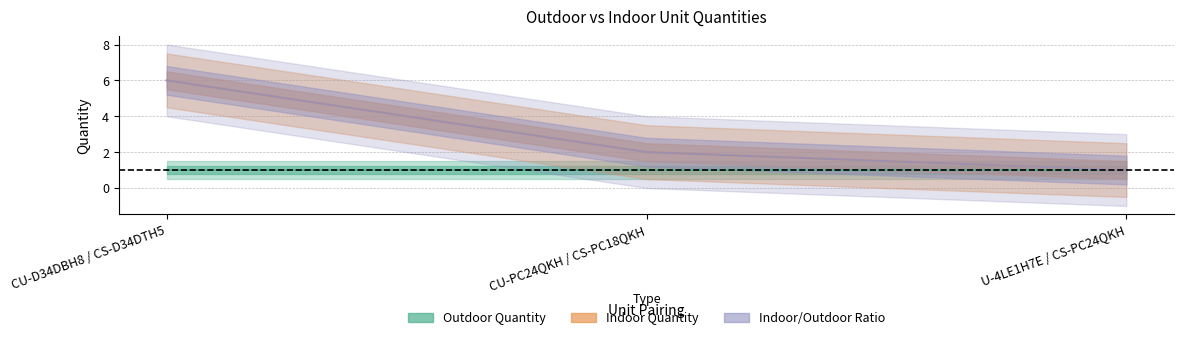

At which category does the chart reach its minimum across all series?

U-4LE1H7E / CS-PC24QKH